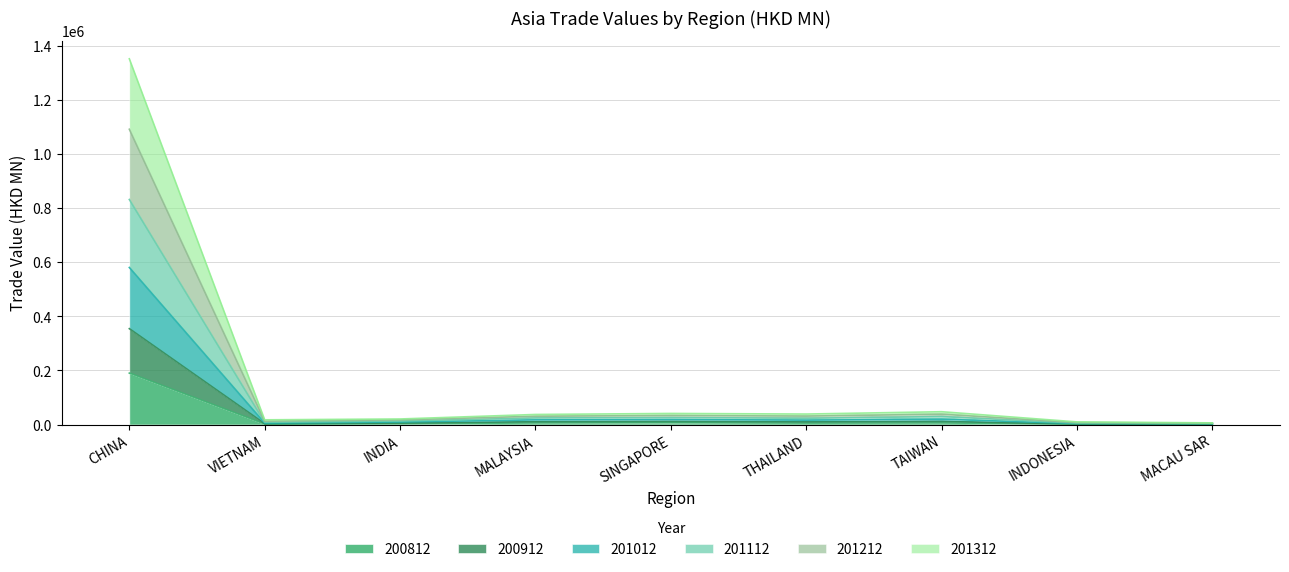

At which label does 201312 first exceed 16076?

CHINA